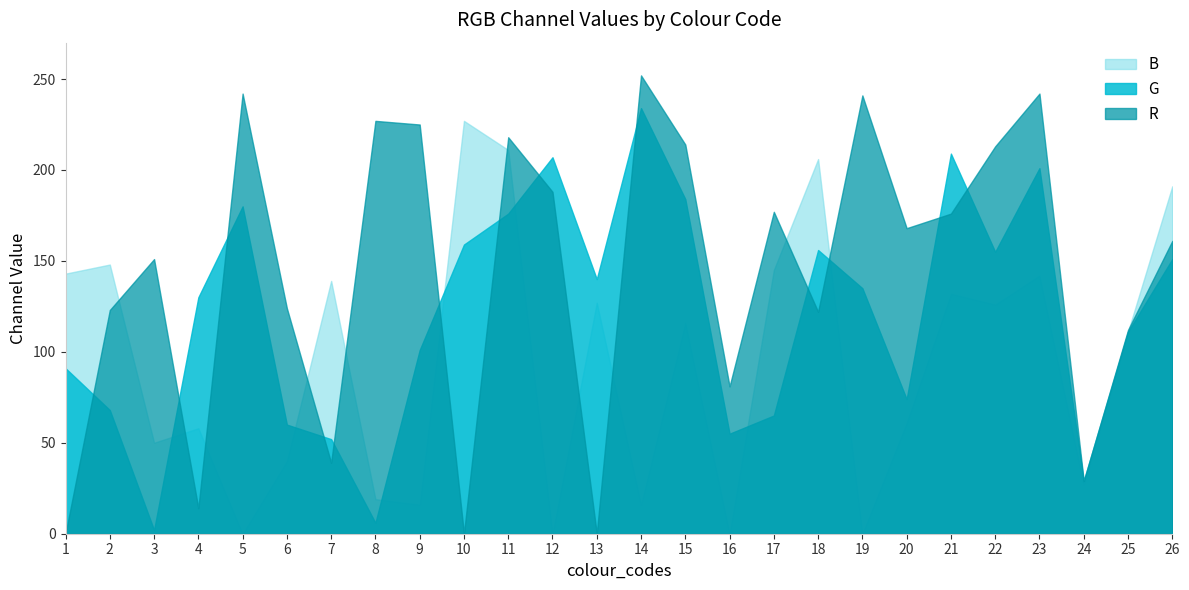

At 18, list the series in order from smallest to largest.

R, G, B